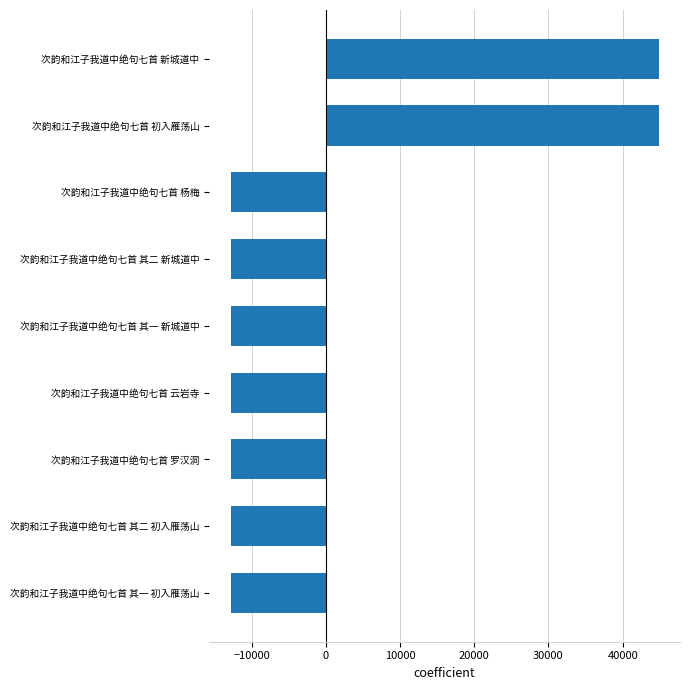

What is the change in value from 次韵和江子我道中绝句七首 罗汉洞 to 次韵和江子我道中绝句七首 新城道中?

+57645.0